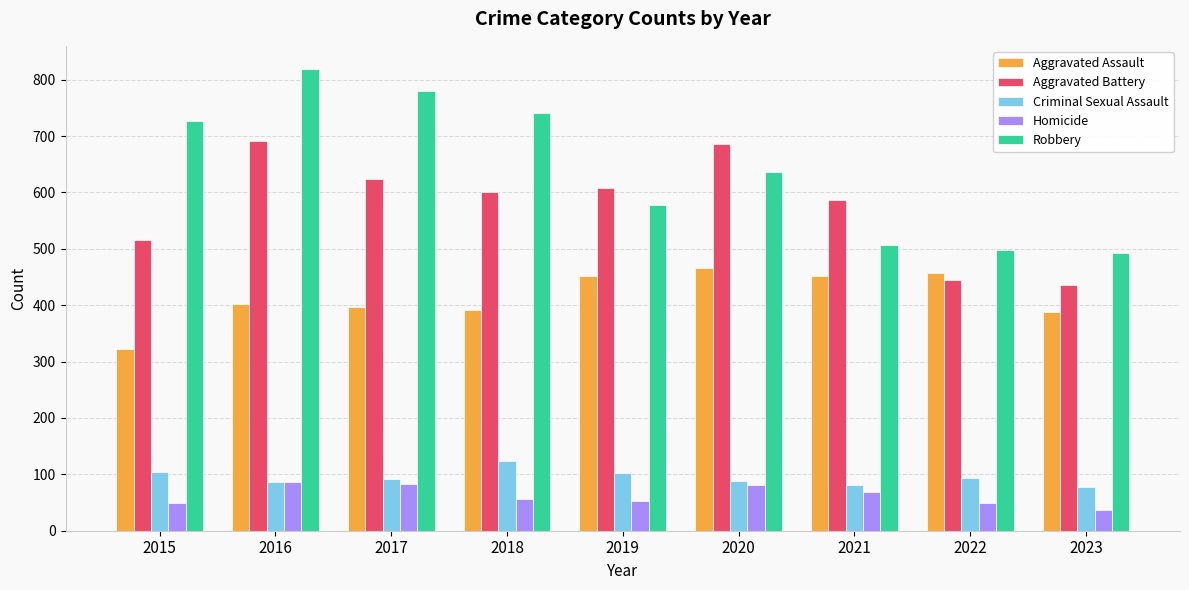

True or false: Homicide has a value of 49 at 2022.

True